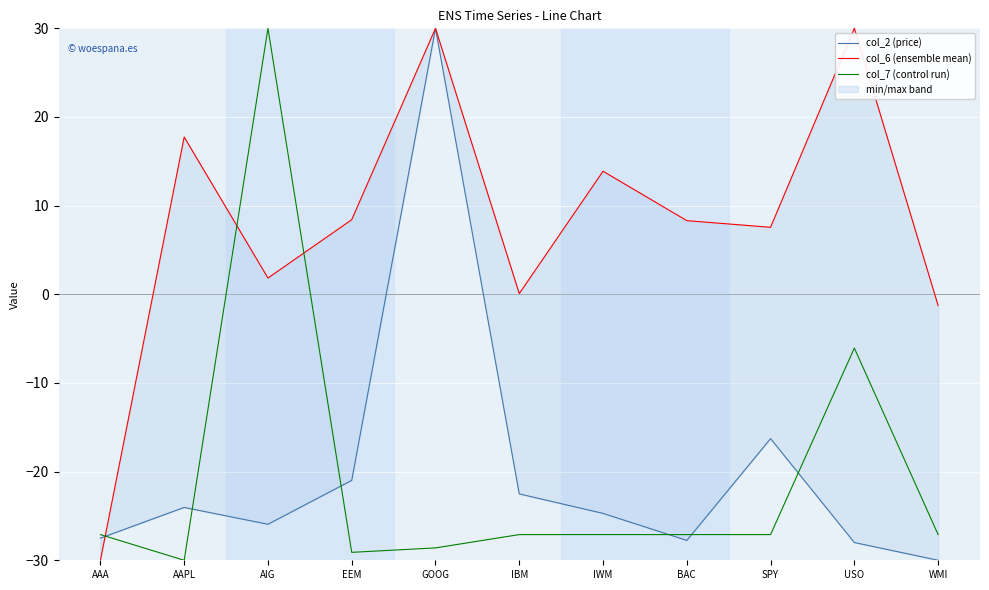

What is the minimum value shown in the chart?

-30.0